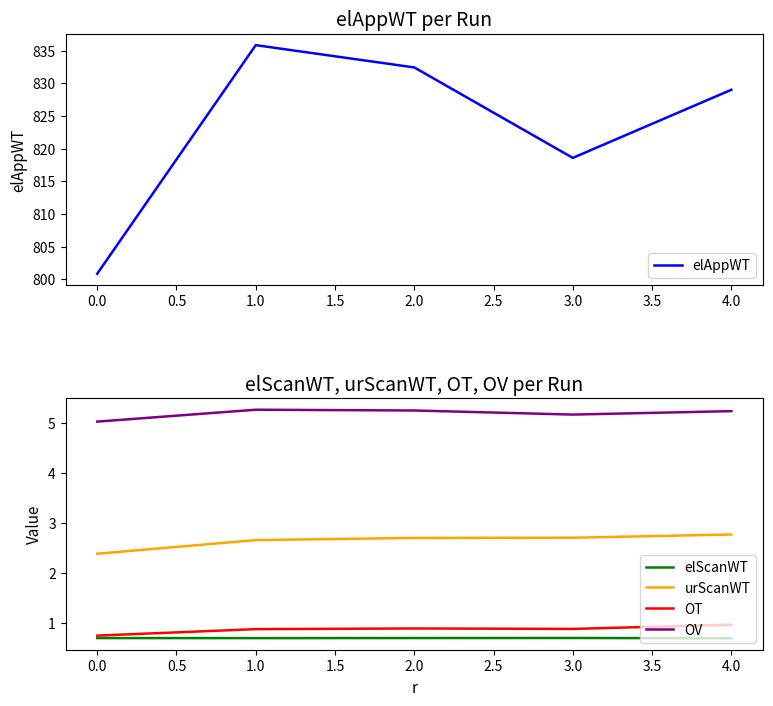

True or false: OV and elAppWT intersect in this chart.

False